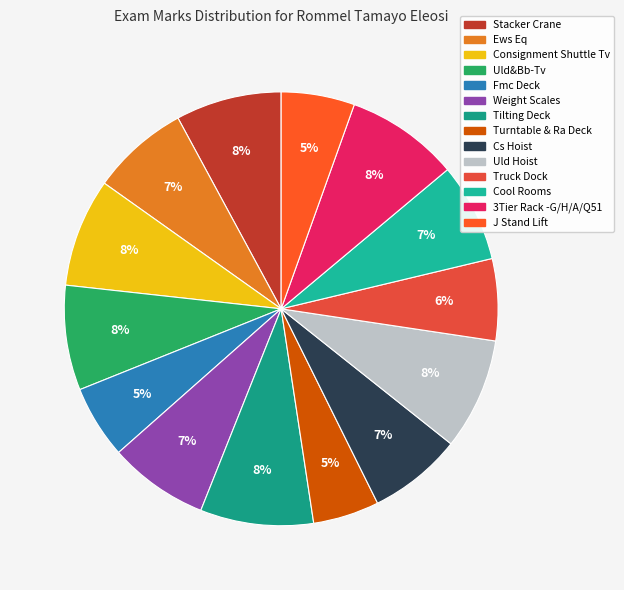

How many slices are in this pie chart?

14